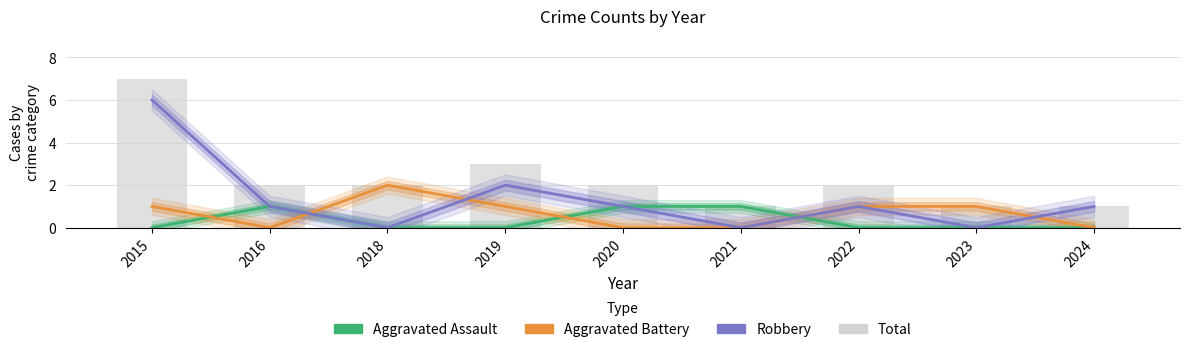

Reading right to left, list all the values displayed in this chart.

Aggravated Assault: 0	0	0	1	1	0	0	1	0
Aggravated Battery: 0	1	1	0	0	1	2	0	1
Robbery: 1	0	1	0	1	2	0	1	6
Total: 1	1	2	1	2	3	2	2	7